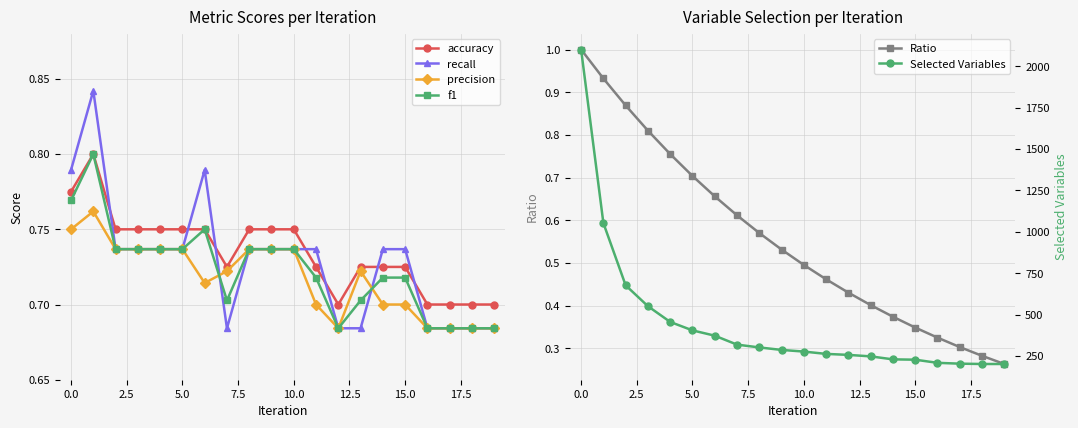

Reading right to left, transcribe all the data shown in this chart.

accuracy: 0.7	0.7	0.7	0.7	0.7	0.7	0.7	0.7	0.7	0.8	0.8	0.8	0.7	0.8	0.8	0.8	0.8	0.8	0.8	0.8
recall: 0.7	0.7	0.7	0.7	0.7	0.7	0.7	0.7	0.7	0.7	0.7	0.7	0.7	0.8	0.7	0.7	0.7	0.7	0.8	0.8
precision: 0.7	0.7	0.7	0.7	0.7	0.7	0.7	0.7	0.7	0.7	0.7	0.7	0.7	0.7	0.7	0.7	0.7	0.7	0.8	0.8
f1: 0.7	0.7	0.7	0.7	0.7	0.7	0.7	0.7	0.7	0.7	0.7	0.7	0.7	0.8	0.7	0.7	0.7	0.7	0.8	0.8
Ratio: 0.3	0.3	0.3	0.3	0.3	0.4	0.4	0.4	0.5	0.5	0.5	0.6	0.6	0.7	0.7	0.8	0.8	0.9	0.9	1.0
Selected Variables: 202.0	202.0	204.0	209.0	228.0	230.0	248.0	257.0	263.0	277.0	287.0	302.0	319.0	373.0	405.0	456.0	551.0	677.0	1053.0	2101.0